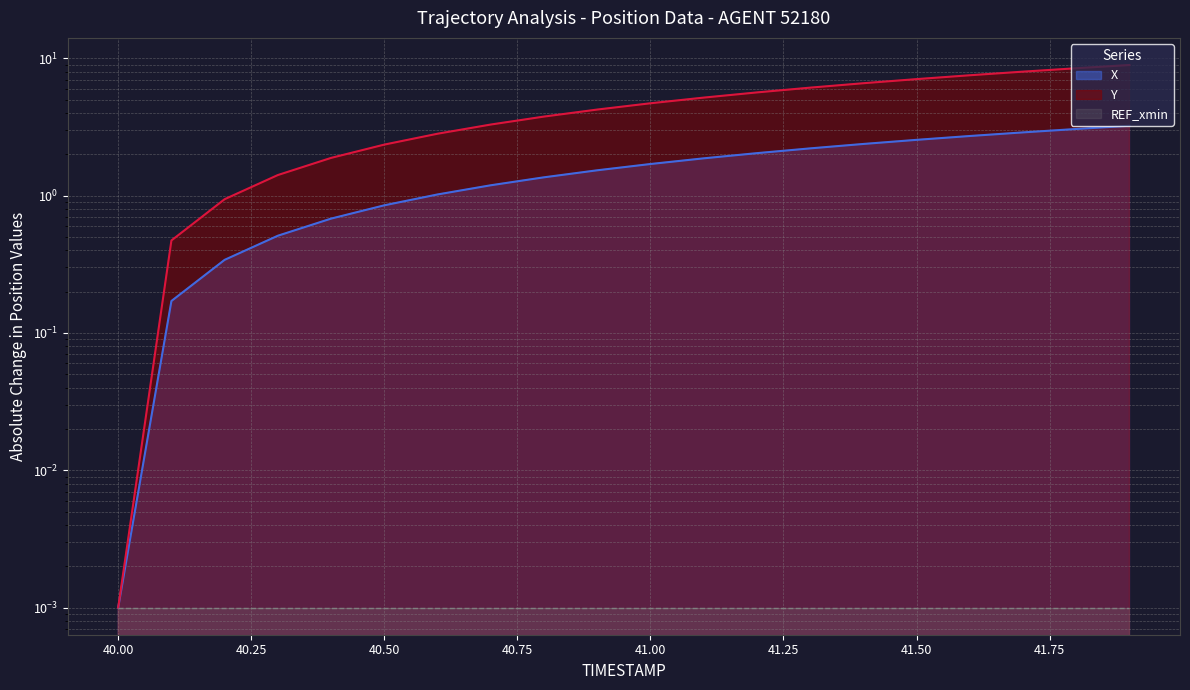

True or false: Y and X cross at least once.

False